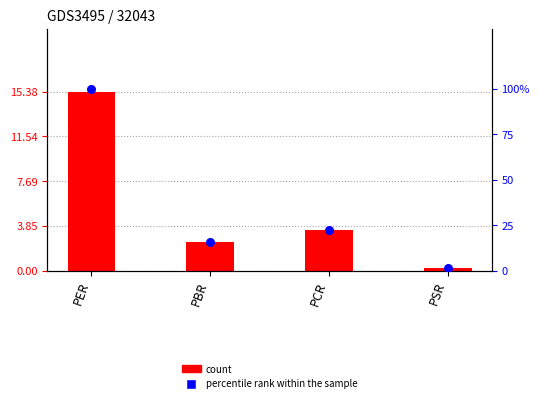

Which series has the largest total across all categories?

percentile rank within the sample